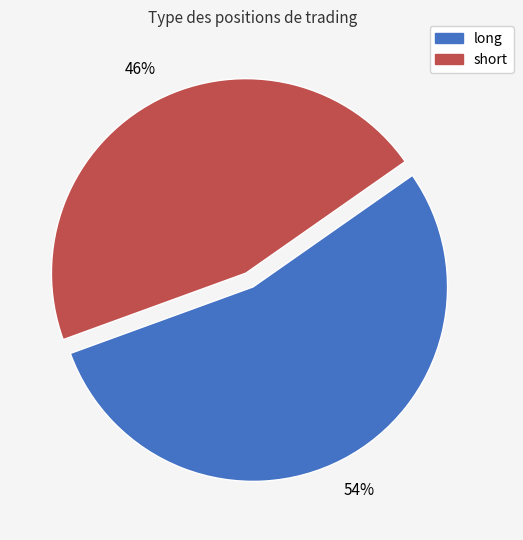

Count the number of slices in the pie.

2